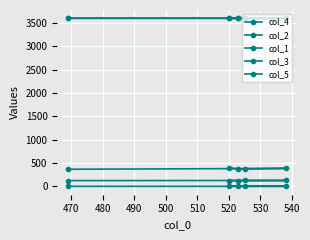

What is the value of the col_2 point at the 4th from the left?

123.0